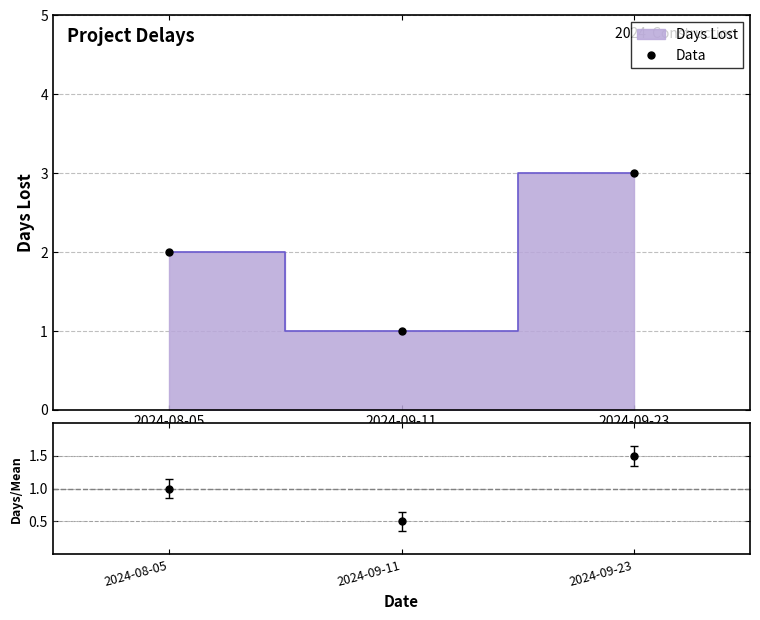

What is the label of the 1st point from the right?

2024-09-23